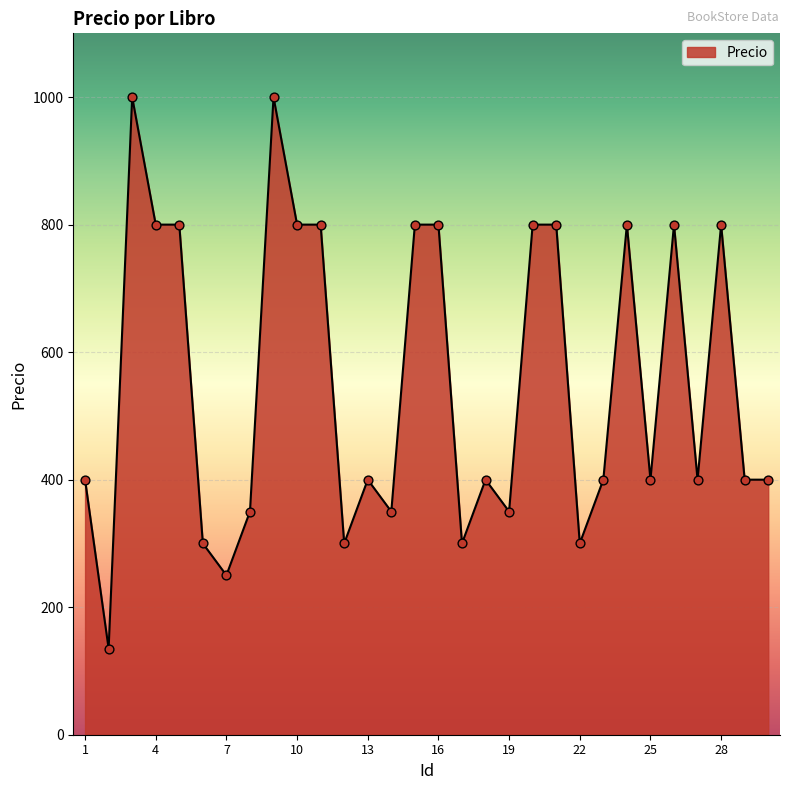

What is the difference between the maximum and minimum values?

865